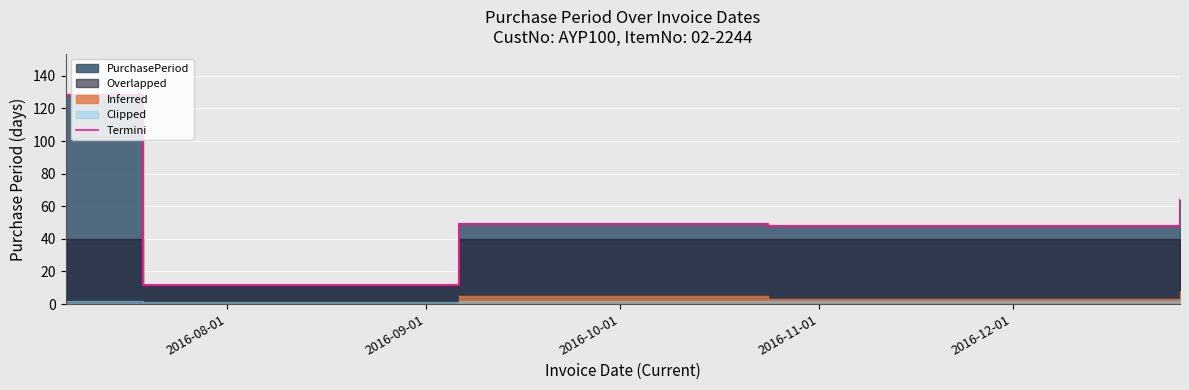

Which label corresponds to the largest value in the chart?

2016-08-01